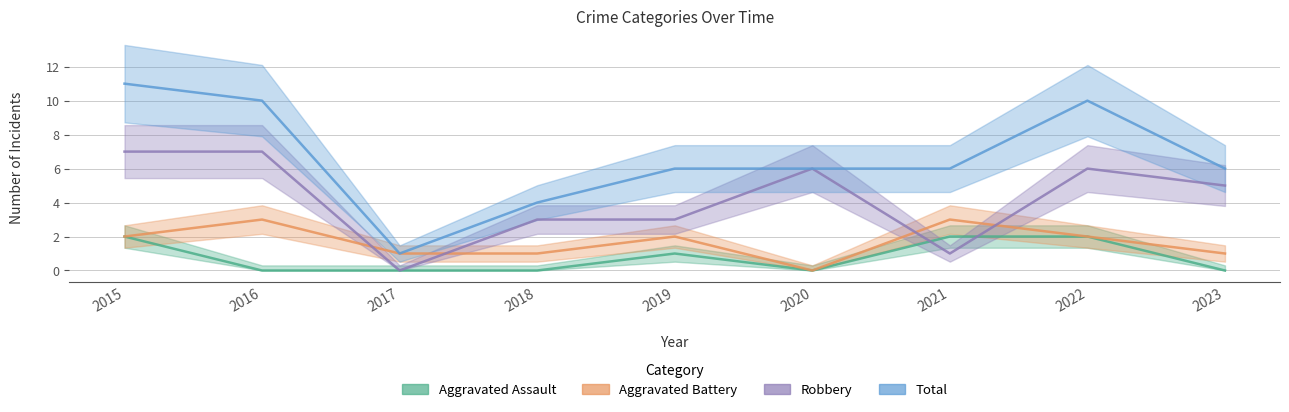

True or false: Aggravated Battery and Total cross at least once.

False